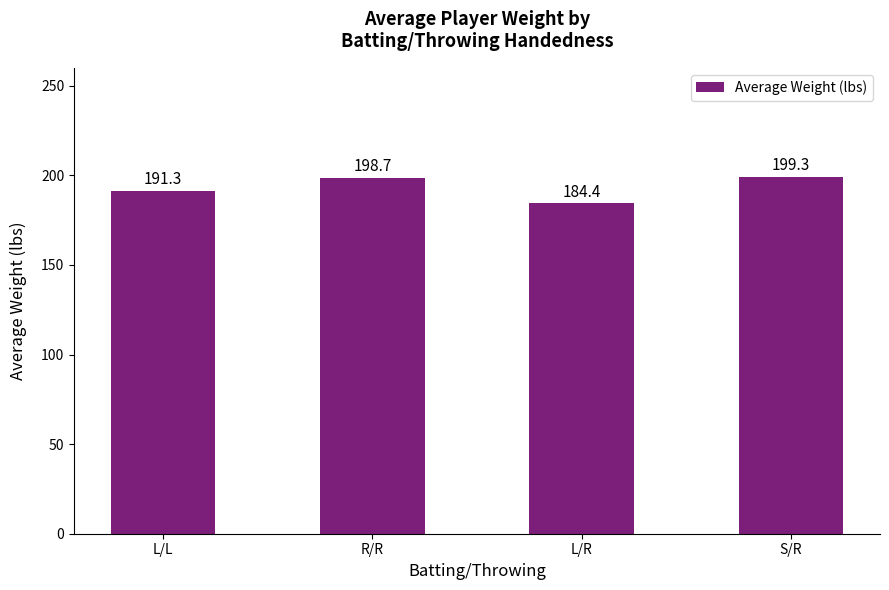

Are the bars horizontal?

No